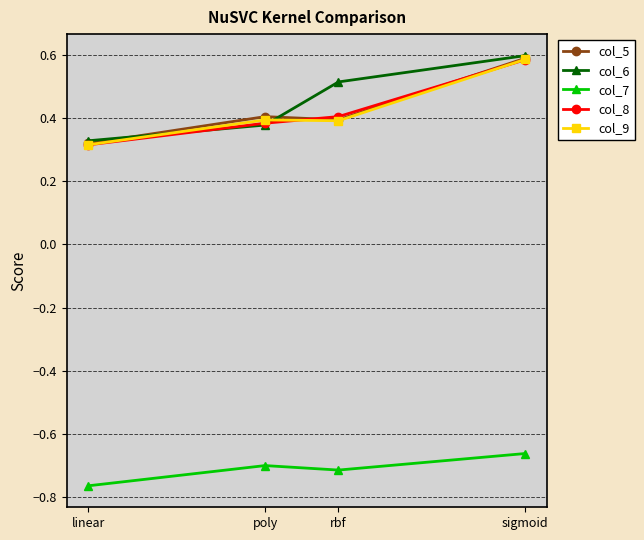

Does the chart display data point markers on the line(s)?

Yes